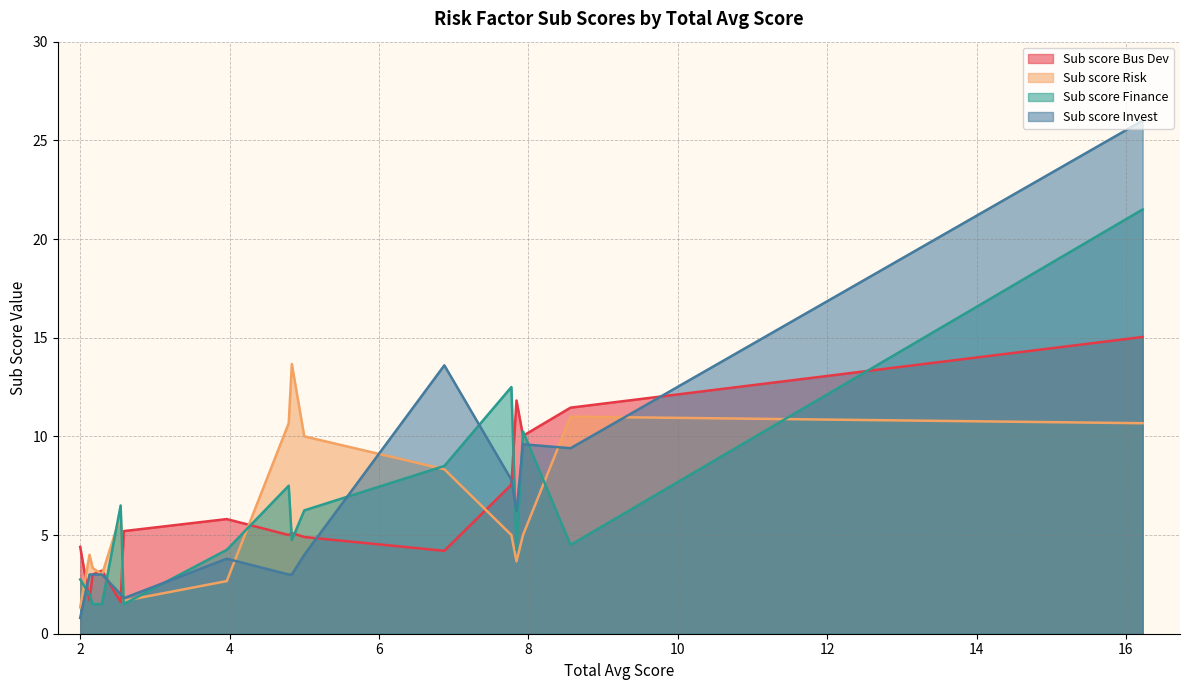

How many interior local valleys does the Sub score Risk series have?

3